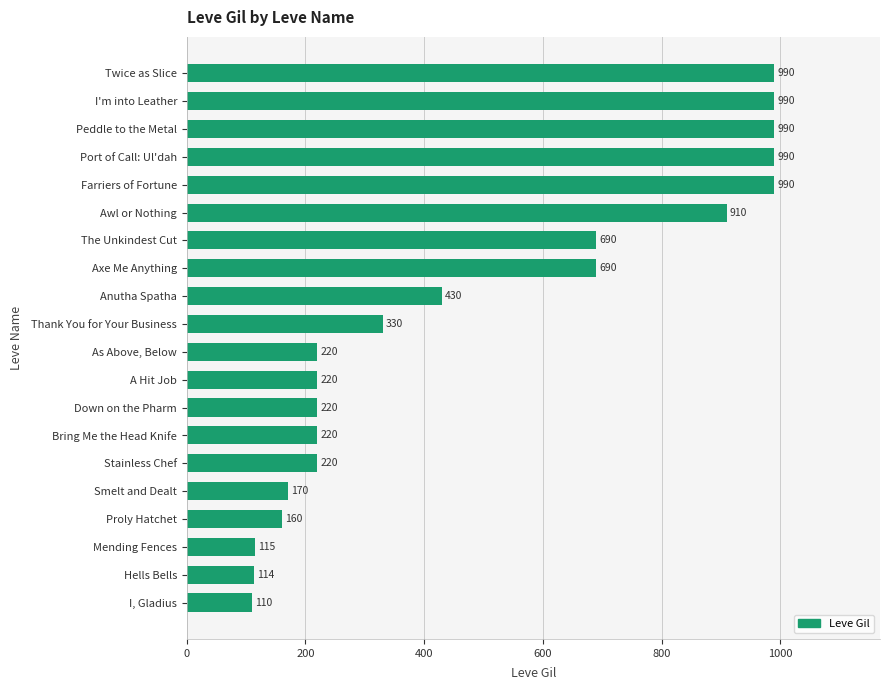

Approximately how many times larger is the value at Down on the Pharm compared to I, Gladius?

2.0